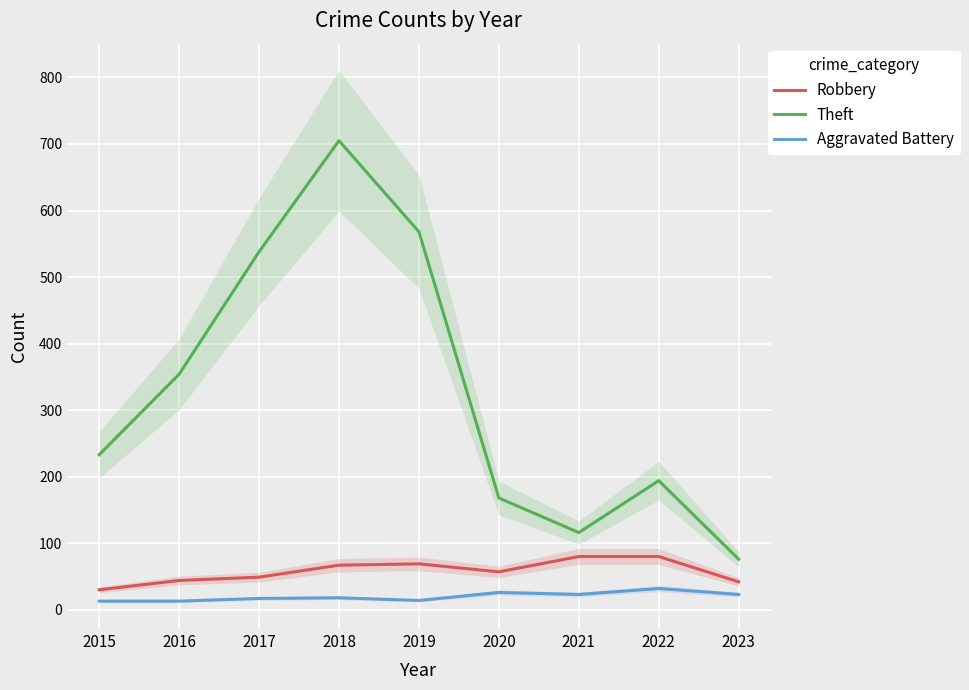

Which label corresponds to the largest value in the chart?

2018